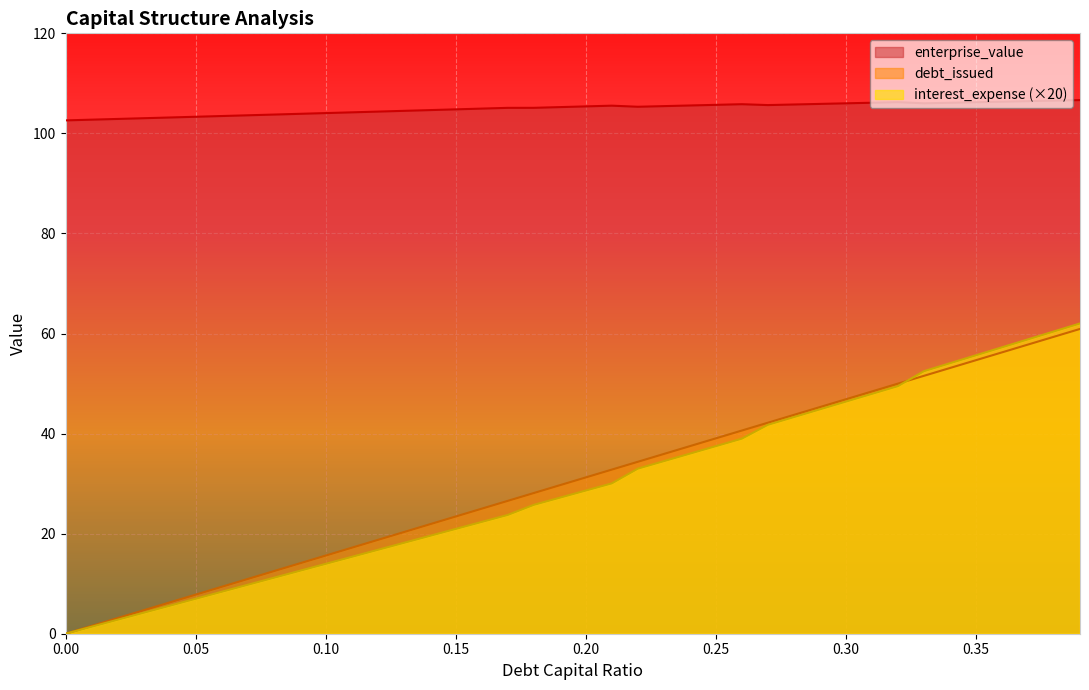

What is the difference between the maximum and minimum values in the debt_capital series?

60.9